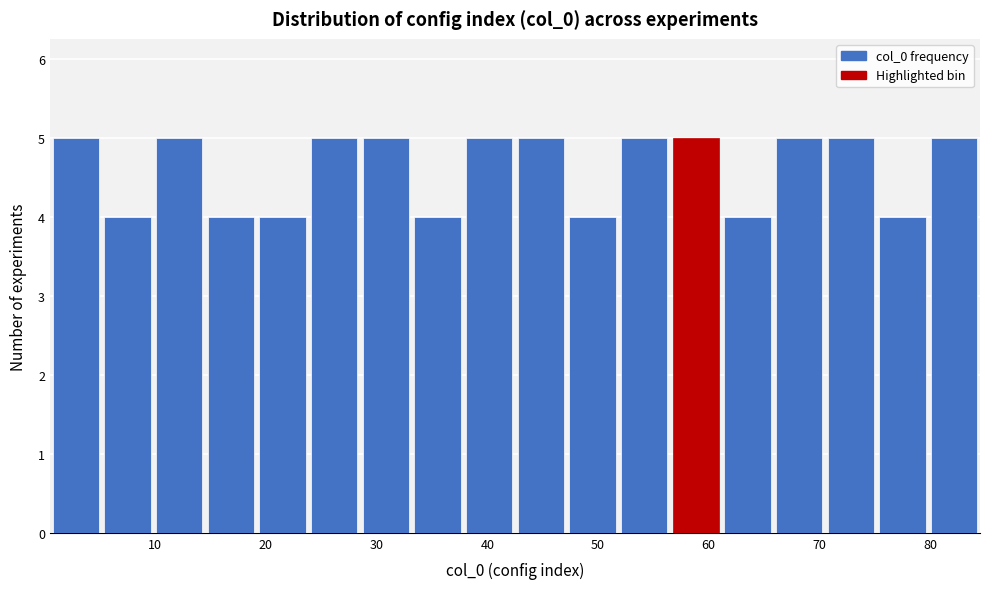

Reading left to right, transcribe this chart: for each bar, give the range it covers on the x-axis and its height. Neither the bar edges nor the heights are printed on the chart, so give them approximately, as read against the axes.

1 to 5: 5
5 to 10: 4
10 to 15: 5
15 to 19: 4
19 to 24: 4
24 to 29: 5
29 to 33: 5
33 to 38: 4
38 to 43: 5
43 to 47: 5
47 to 52: 4
52 to 57: 5
57 to 61: 5
61 to 66: 4
66 to 71: 5
71 to 75: 5
75 to 80: 4
80 to 85: 5